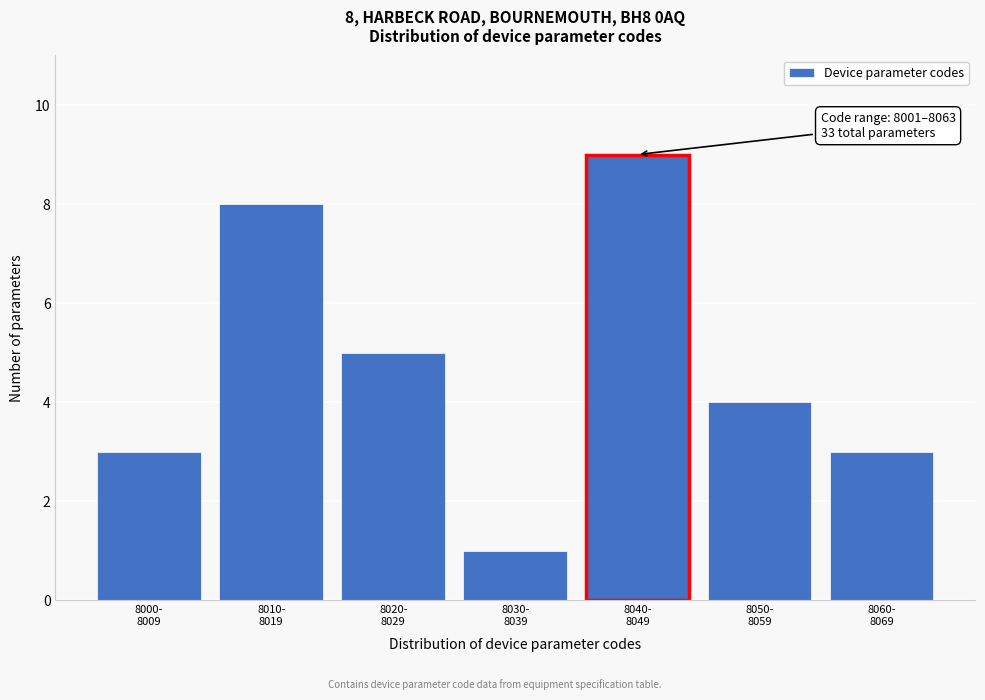

Reading right to left, what are all the values shown in this chart?

3	4	9	1	5	8	3